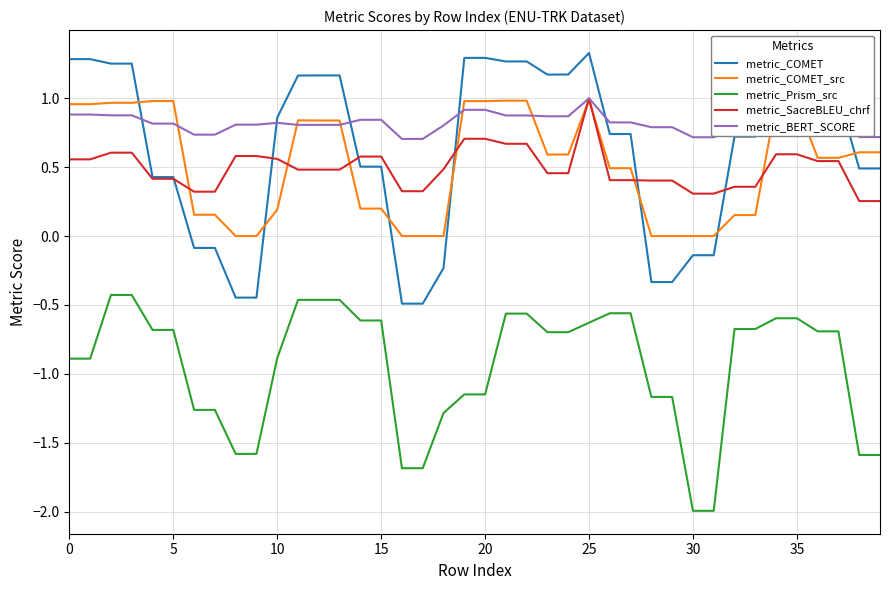

Which series has the largest total across all categories?

metric_BERT_SCORE